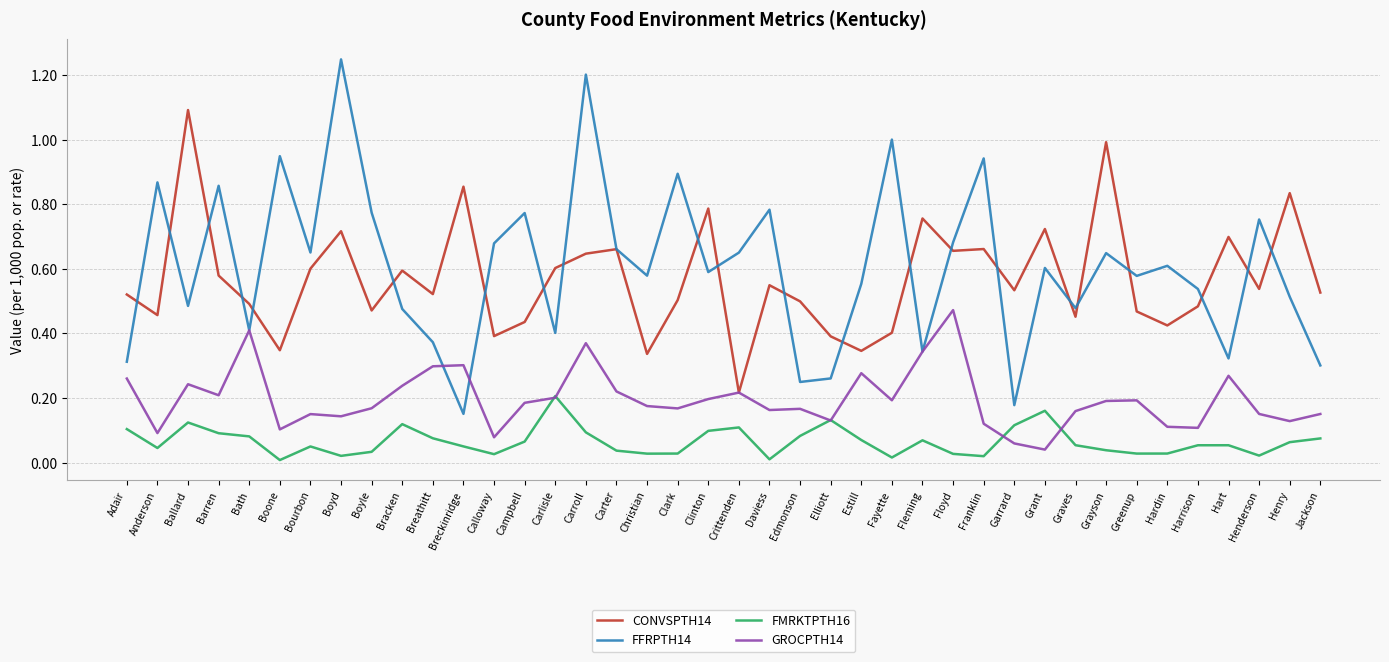

How many distinct data groups are displayed?

4